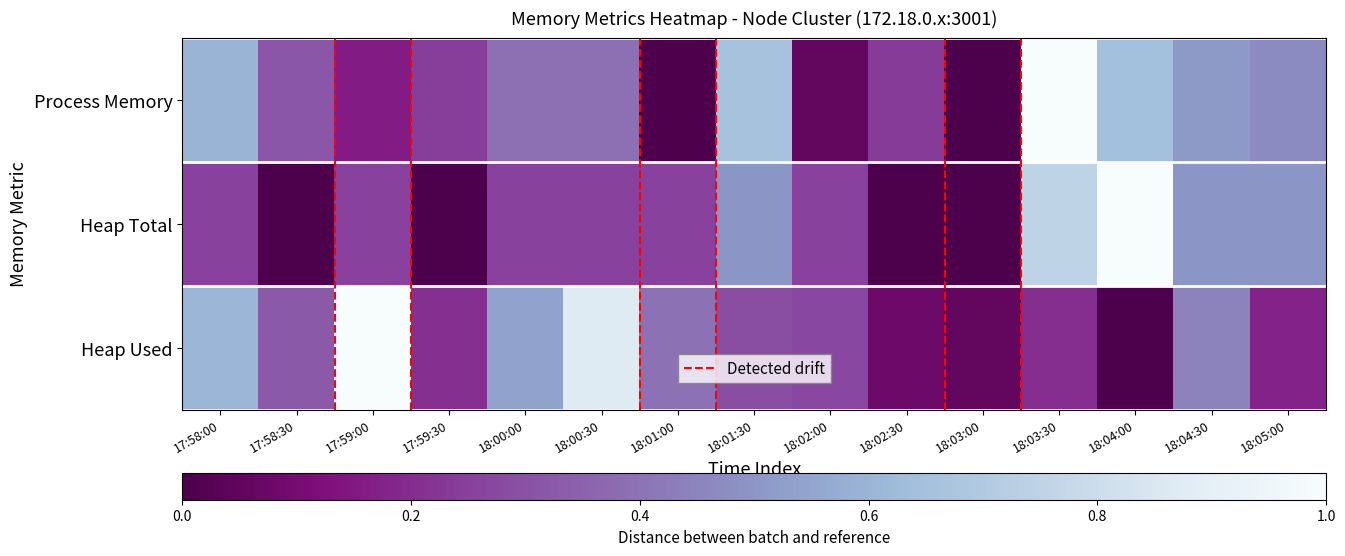

What is the difference between the highest and lowest values at 18:02:00?

0.2